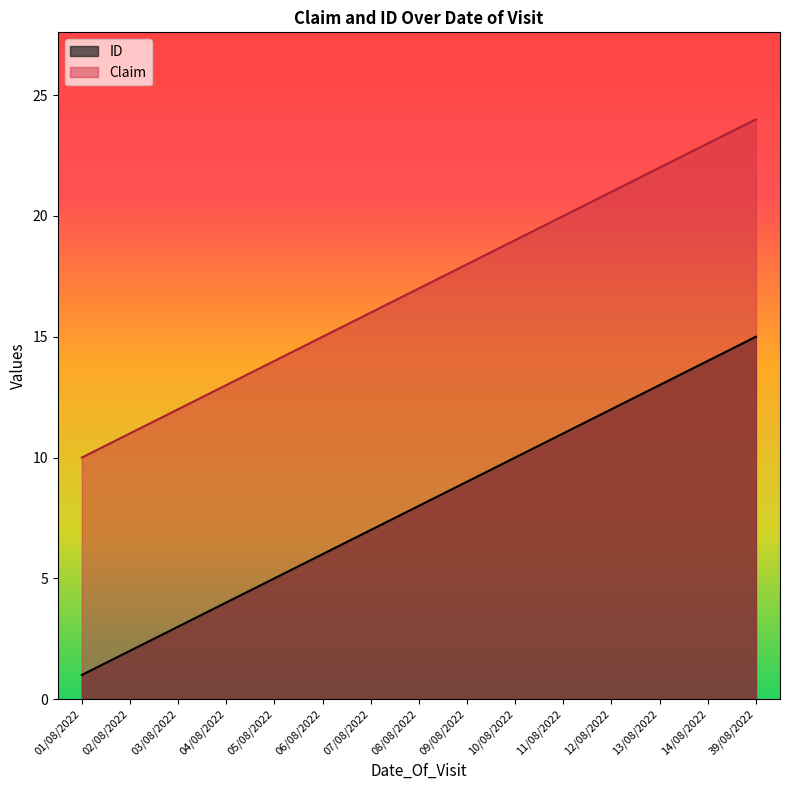

Does the chart have visible grid lines?

No